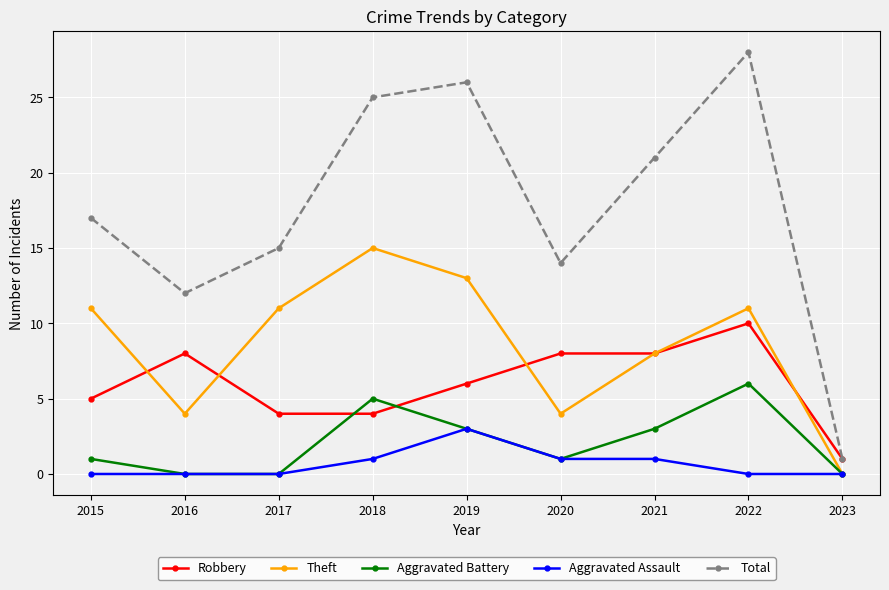

Which category has the highest value in the Theft series?

2018